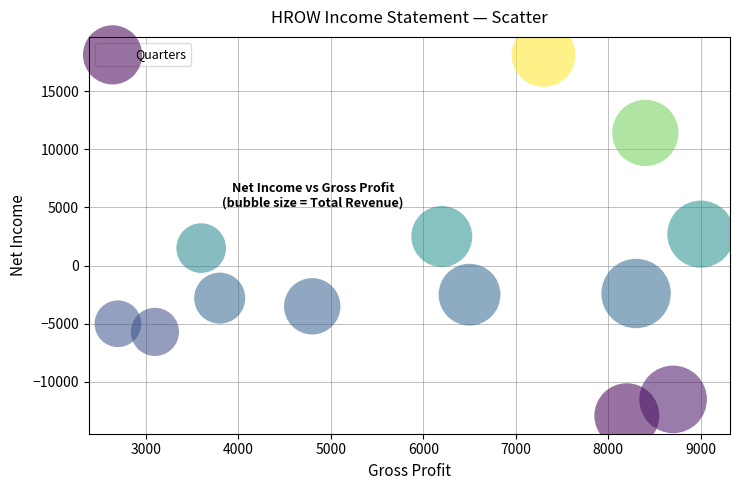

What is the range of Y values (max minus min)?

31000